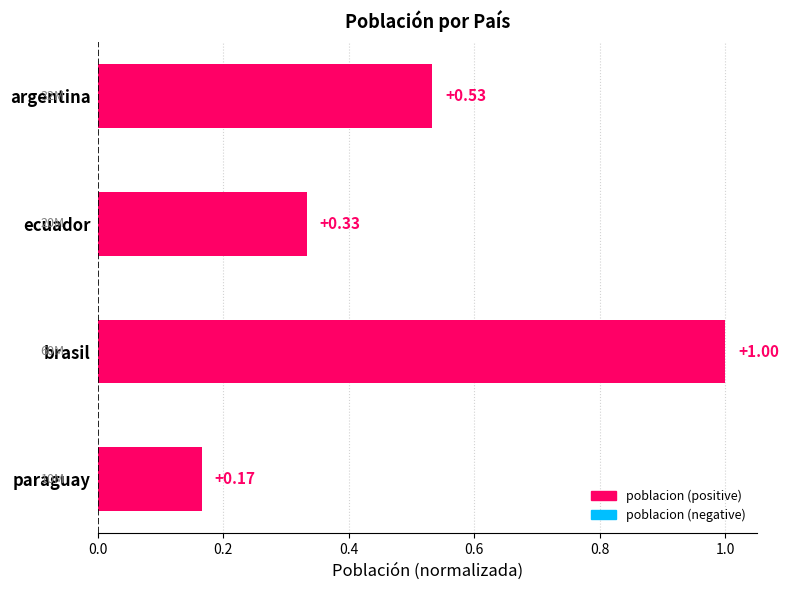

Between ecuador and paraguay, which is larger?

ecuador